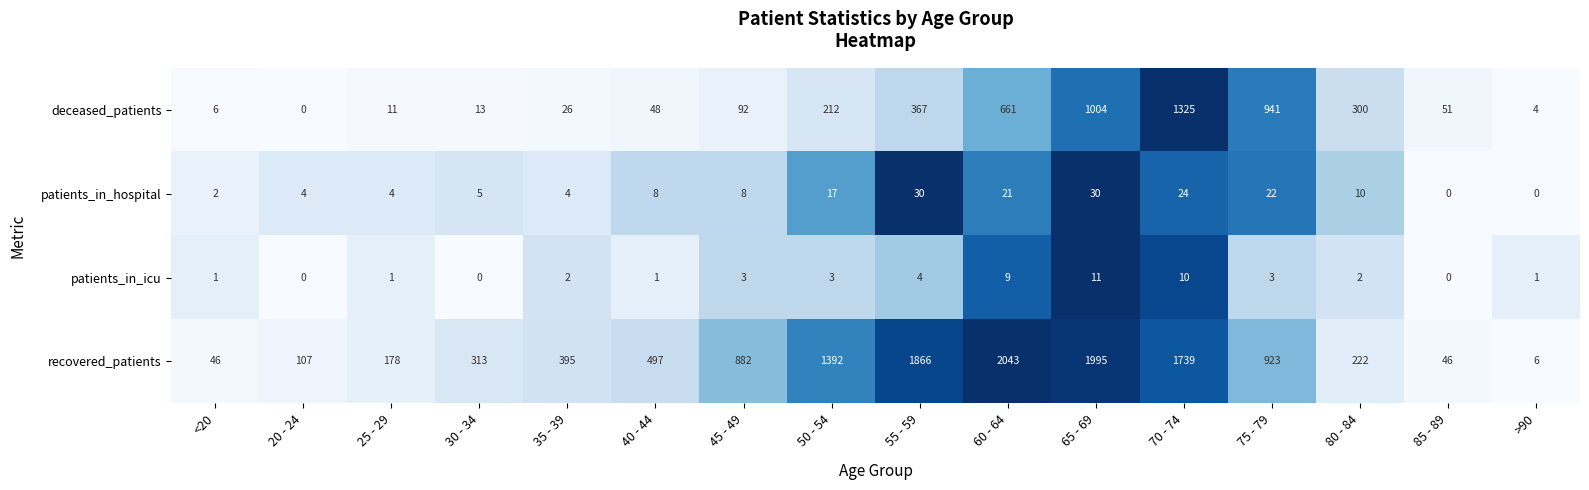

At which label does deceased_patients reach its minimum?

20 - 24